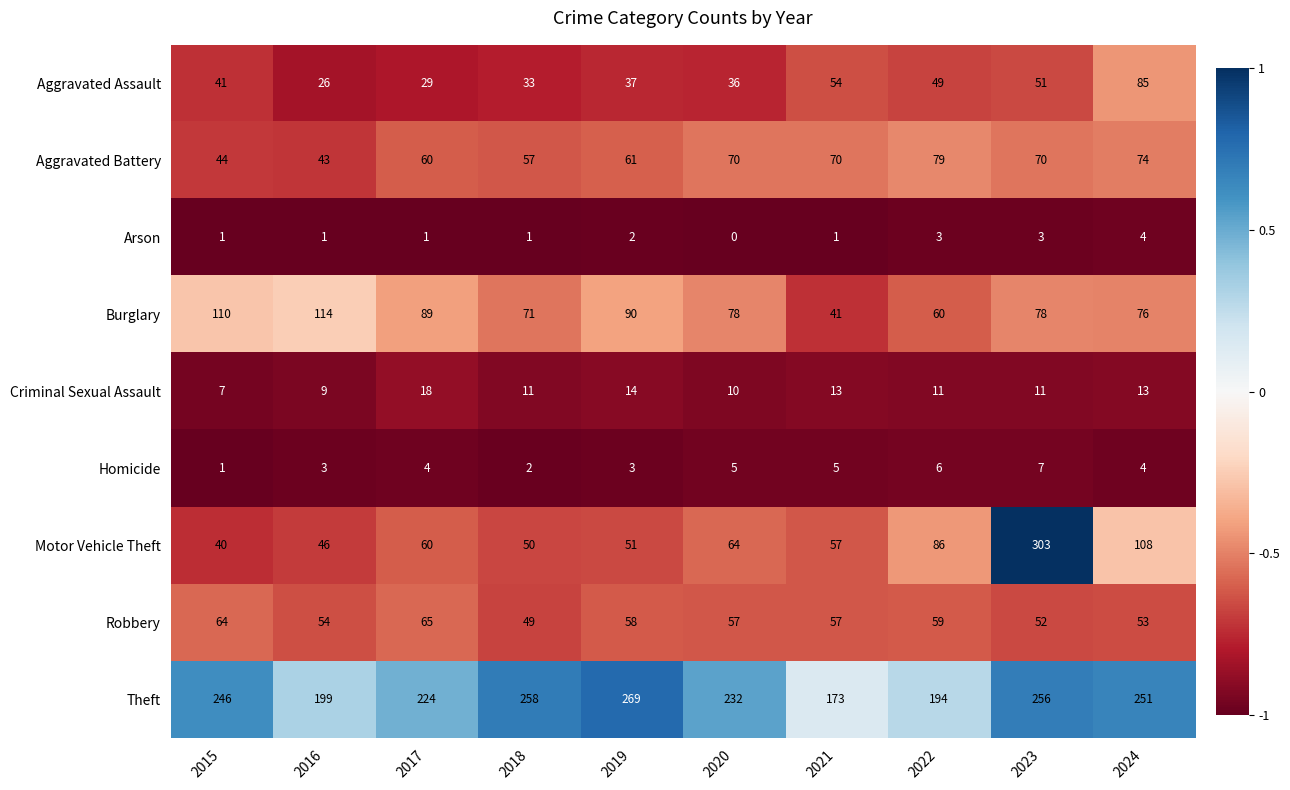

At how many categories does at least one series exceed 0?

10